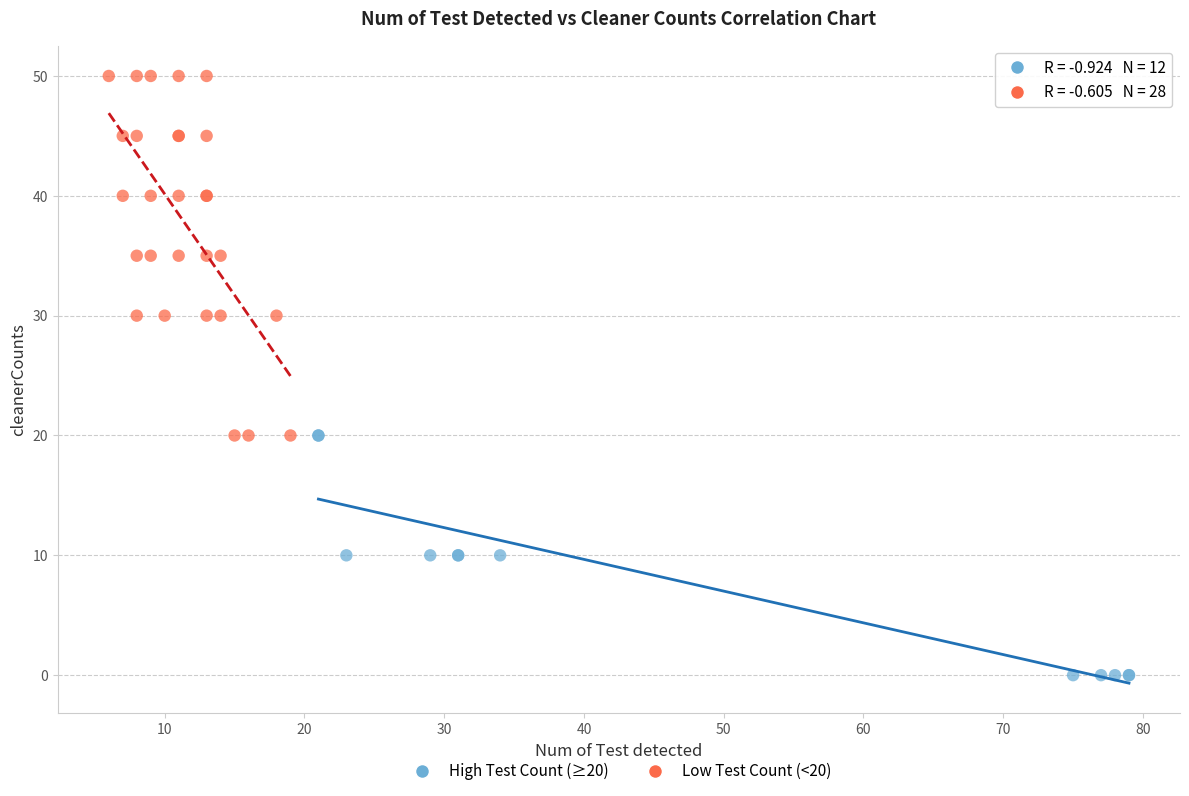

Which series has the widest spread of Y values?

Low Test Count (<20)